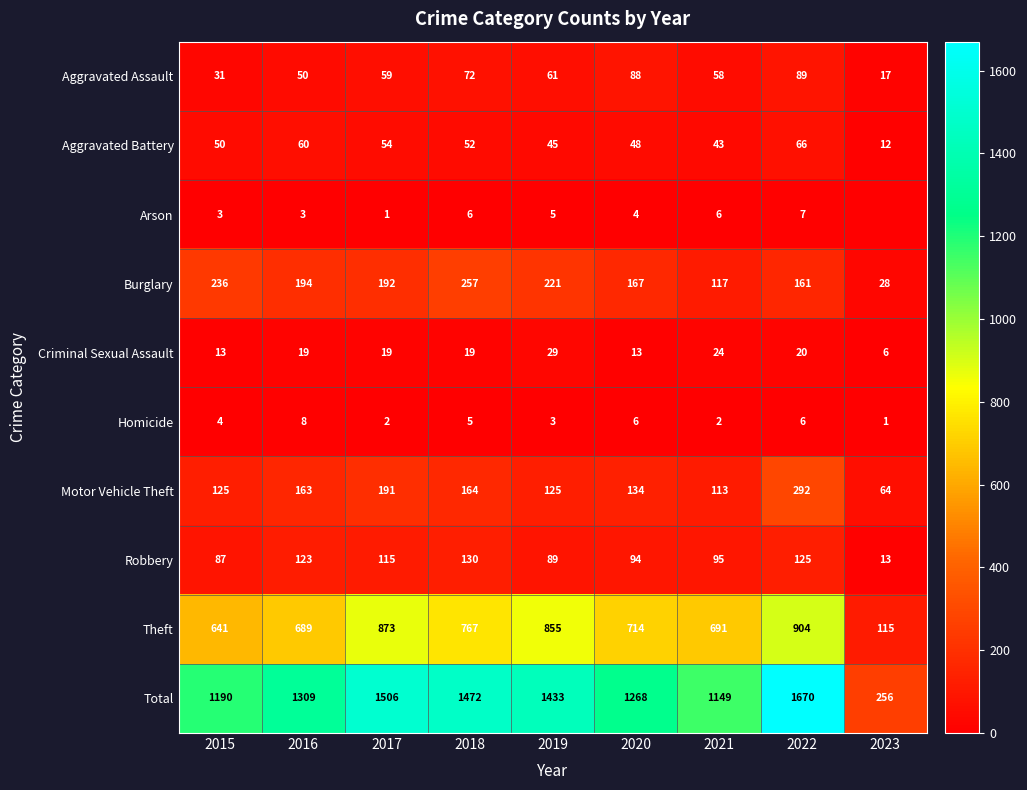

Which category has the lowest value in the Aggravated Battery series?

2023